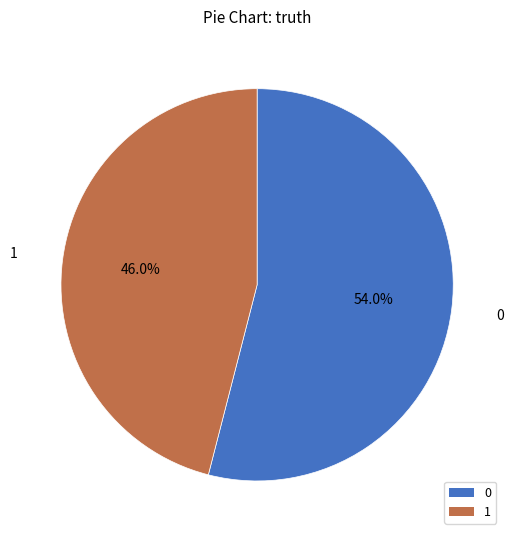

Rank the categories by value from highest to lowest.

0, 1